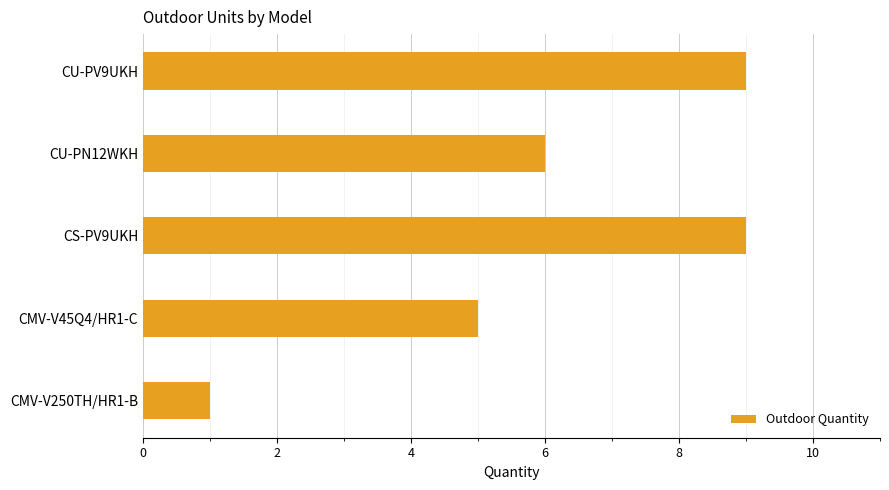

Is it true that the value at CMV-V45Q4/HR1-C is 5?

True